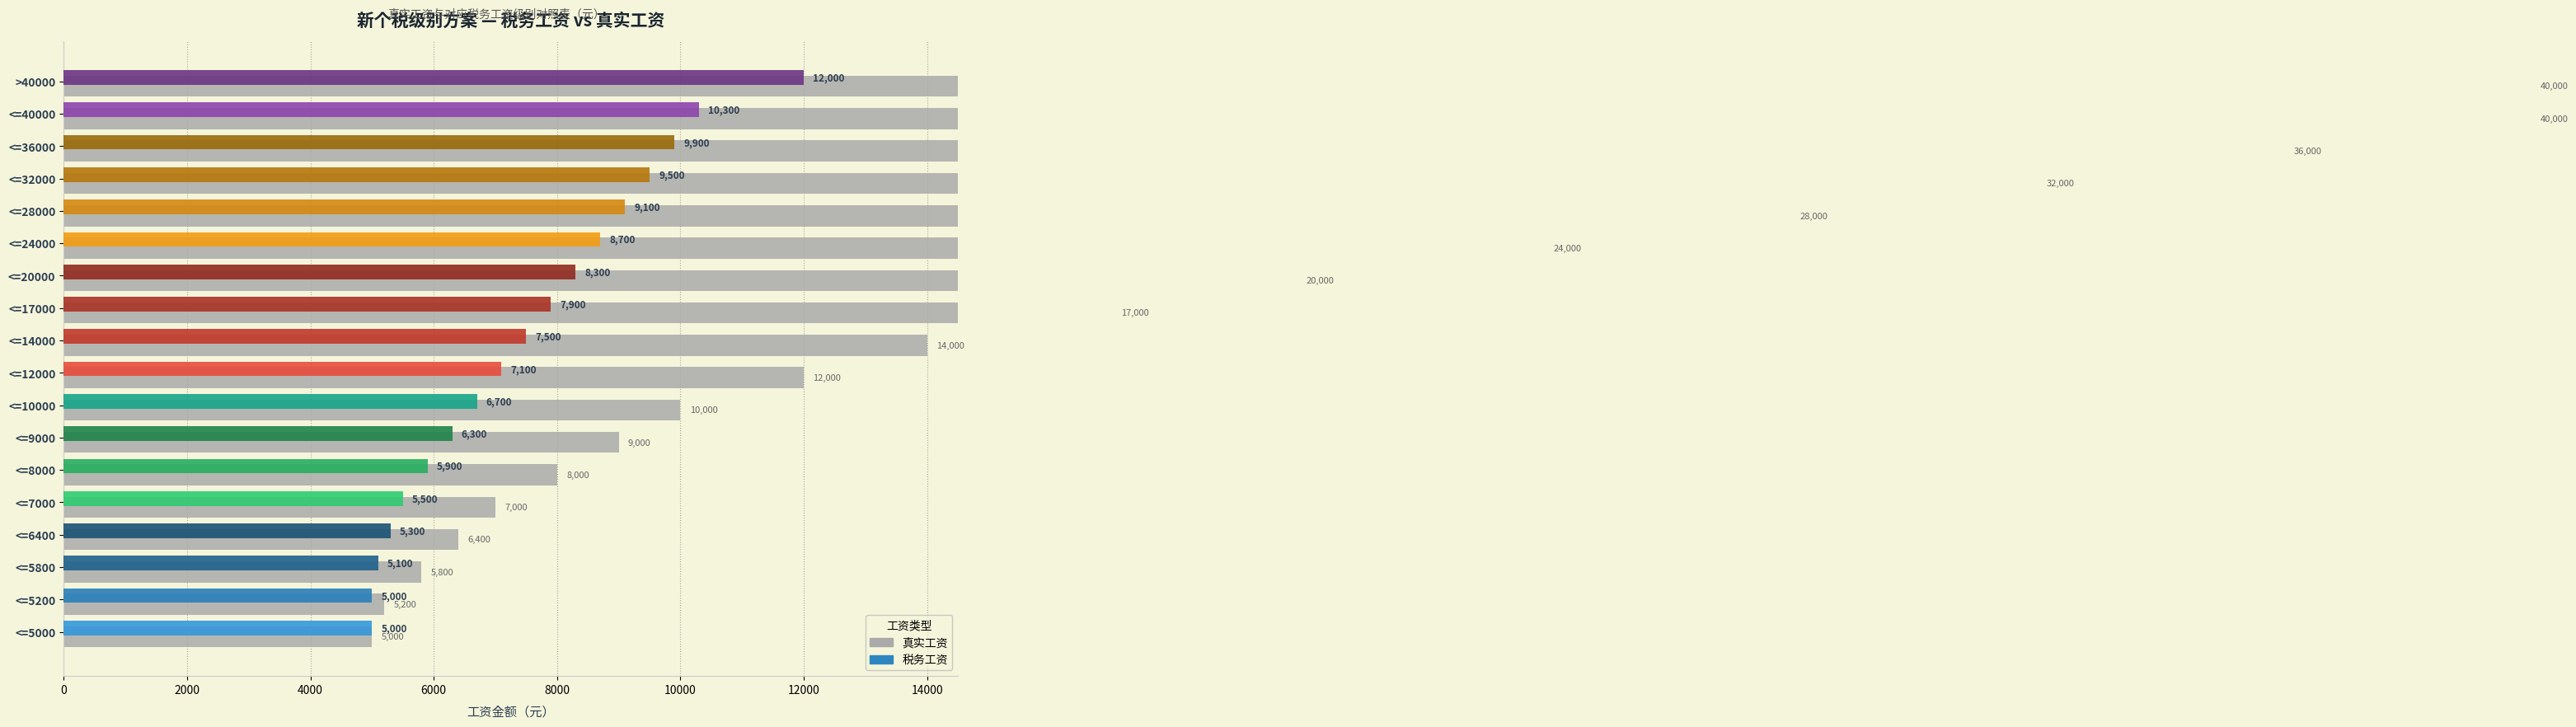

Rank the series by their average value, from highest to lowest.

真实工资, 税务工资